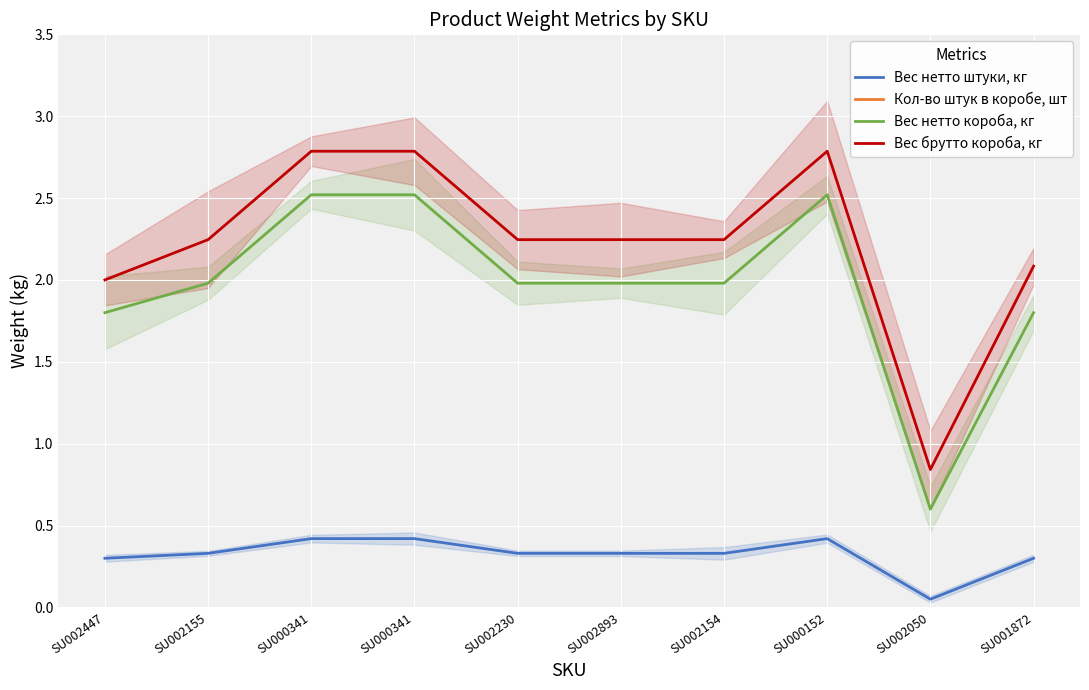

True or false: Кол-во штук в коробе, шт and Вес нетто короба, кг cross at least once.

False